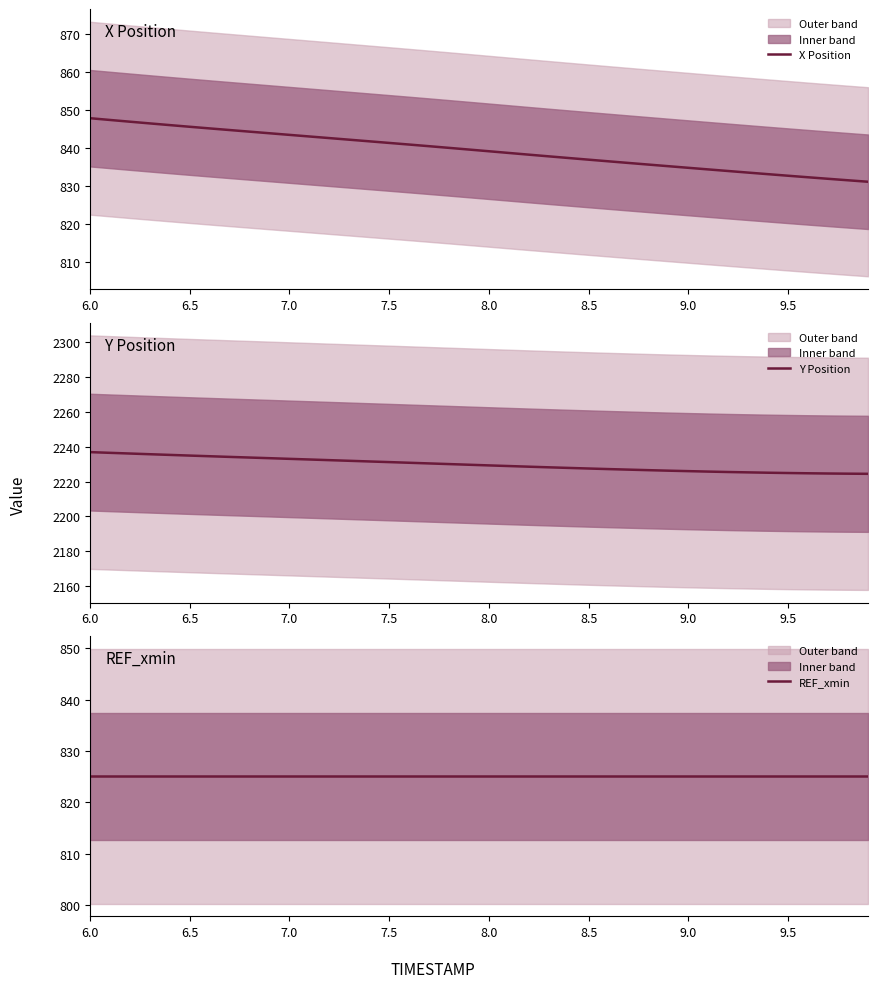

What are all the series names shown in the legend?

X Position, Y Position, REF_xmin